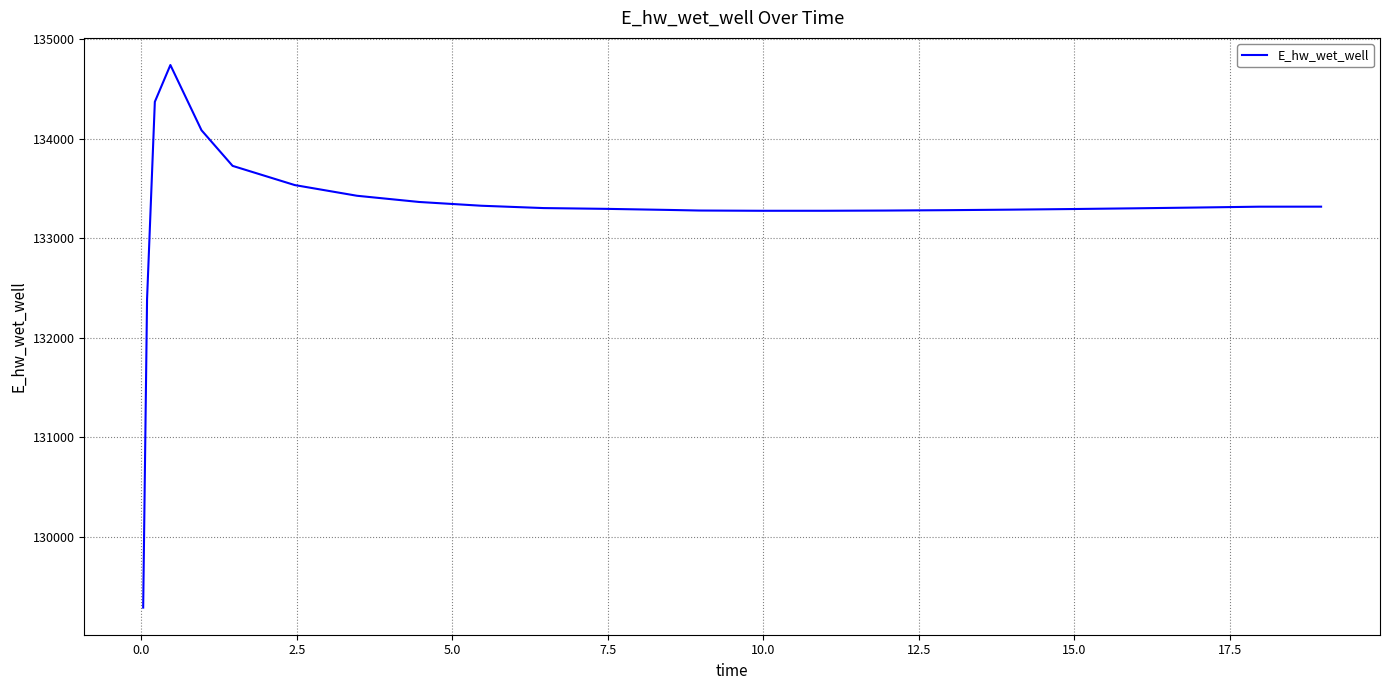

What is the difference between the maximum and minimum values?

5445.7